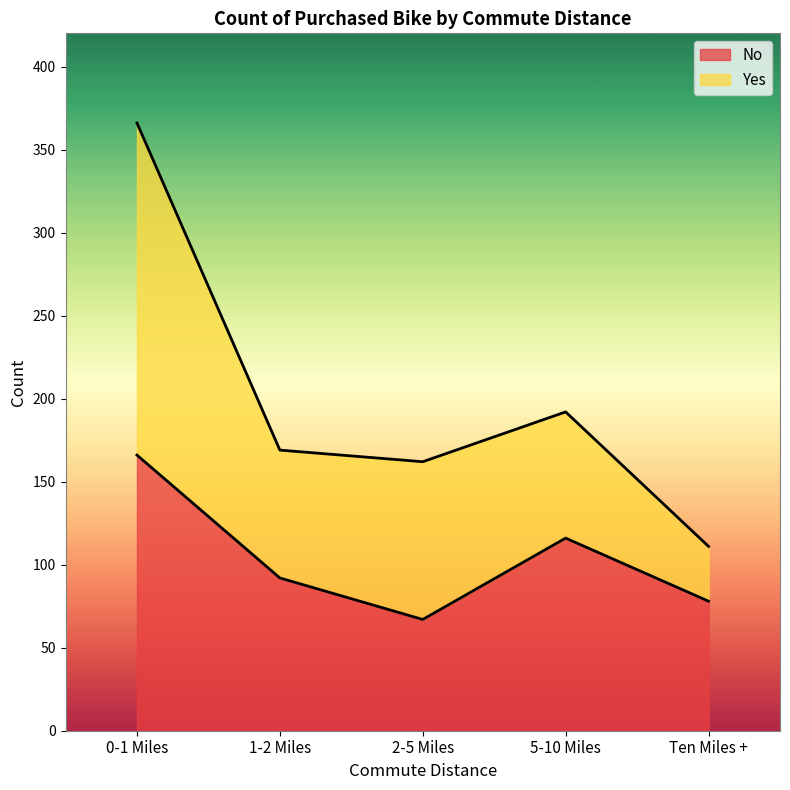

The chart shows a value of 53 at 1-2 Miles. True or false?

False